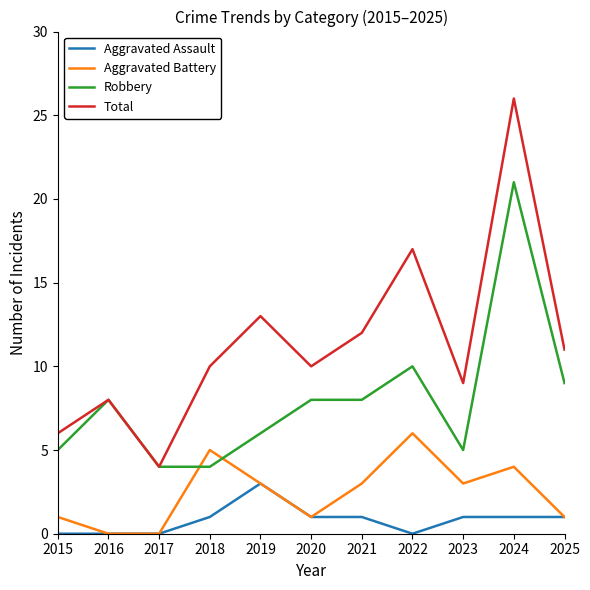

Where do Robbery and Aggravated Battery first cross each other?

2017 and 2018